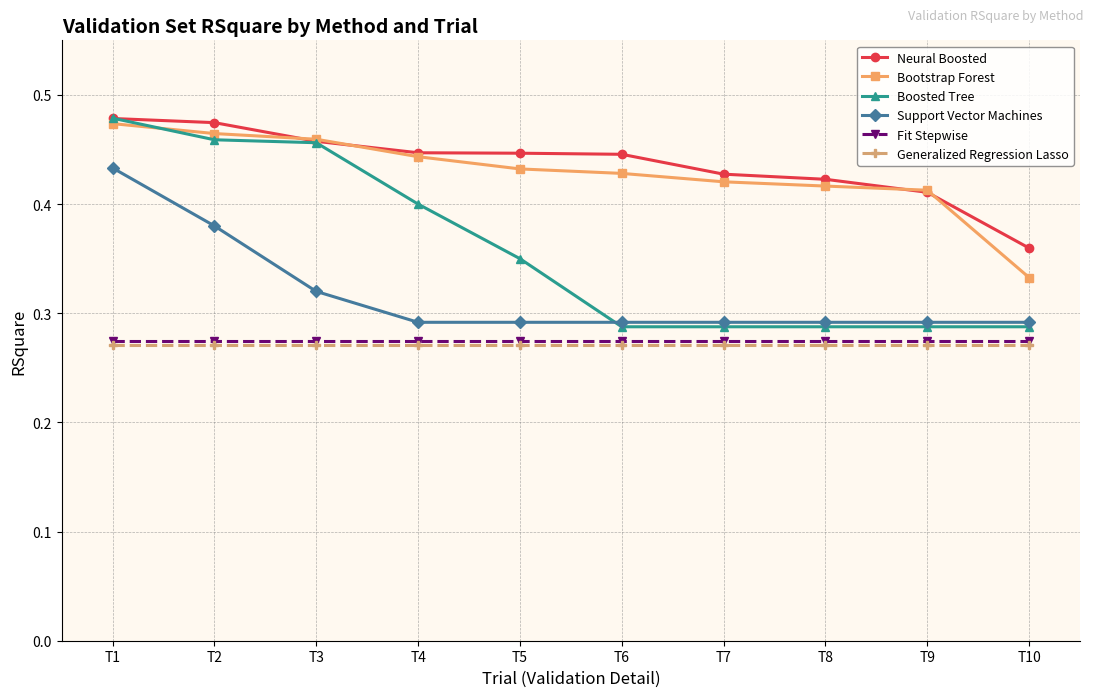

At how many categories does at least one series exceed 0?

10